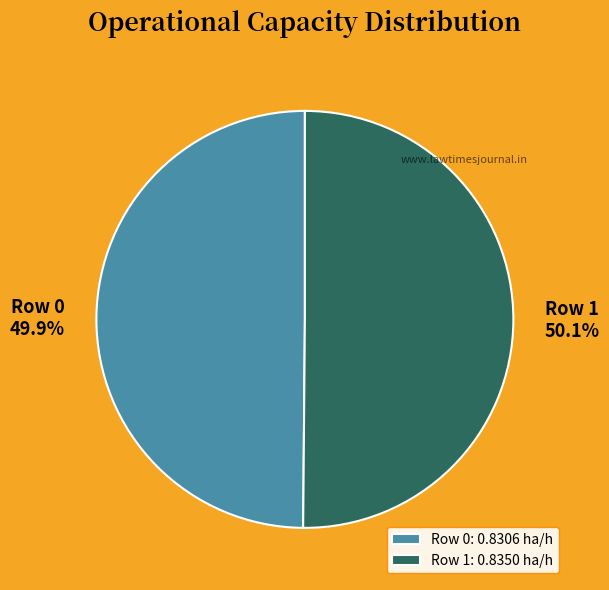

True or false: Row 1 accounts for 50% of the total.

True